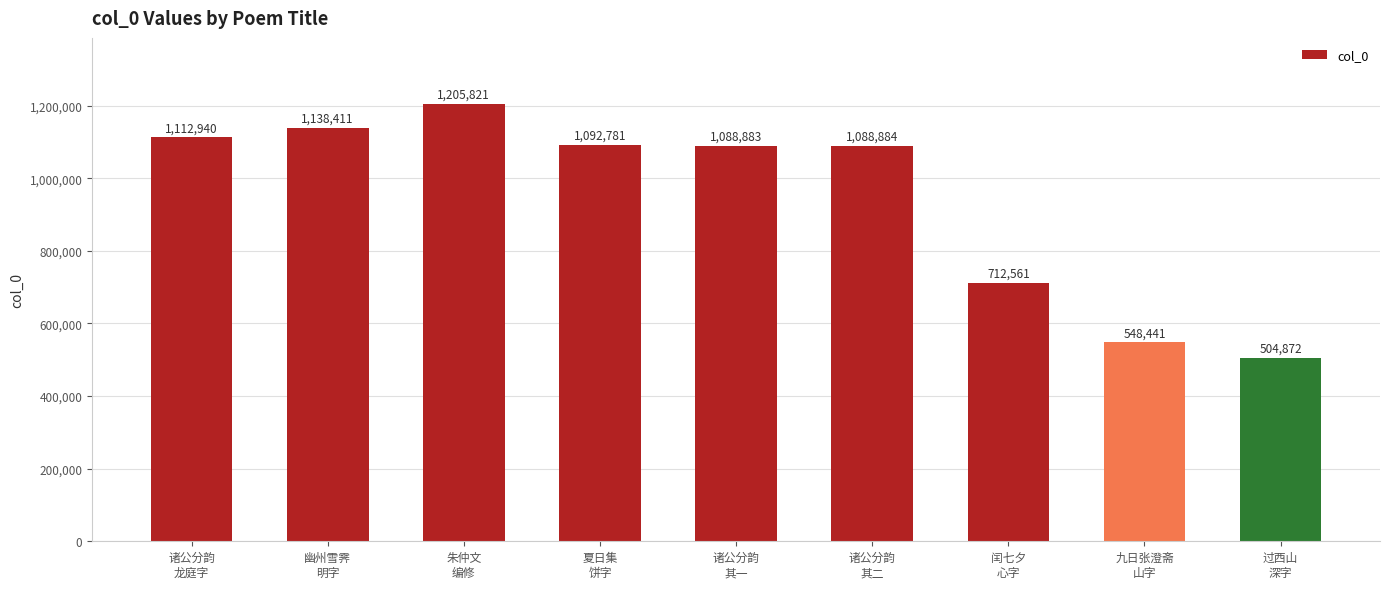

Approximately how many times larger is the value at 幽州雪霁
明字 compared to 夏日集
饼字?

1.0